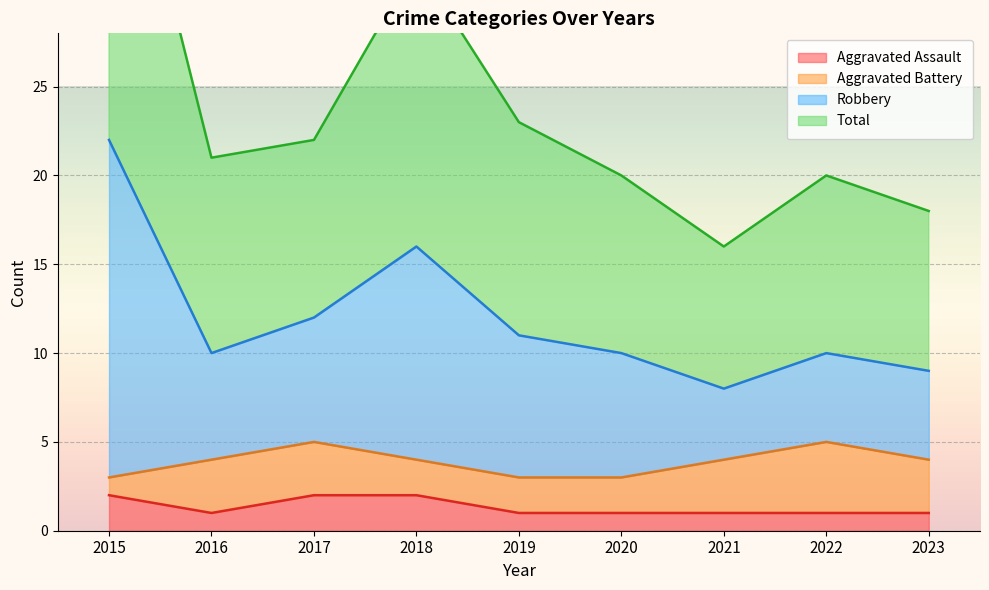

Count the number of categories in the chart.

9